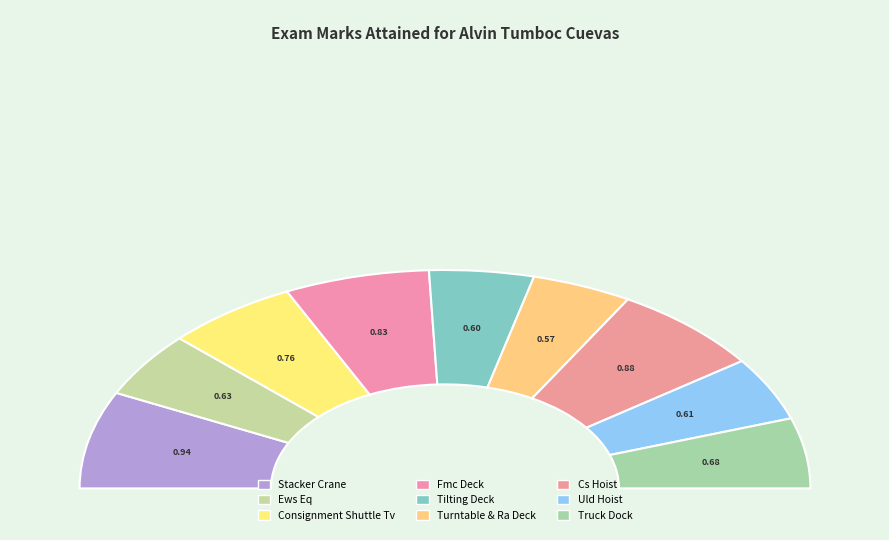

To the nearest percent, what portion does Truck Dock represent?

10%